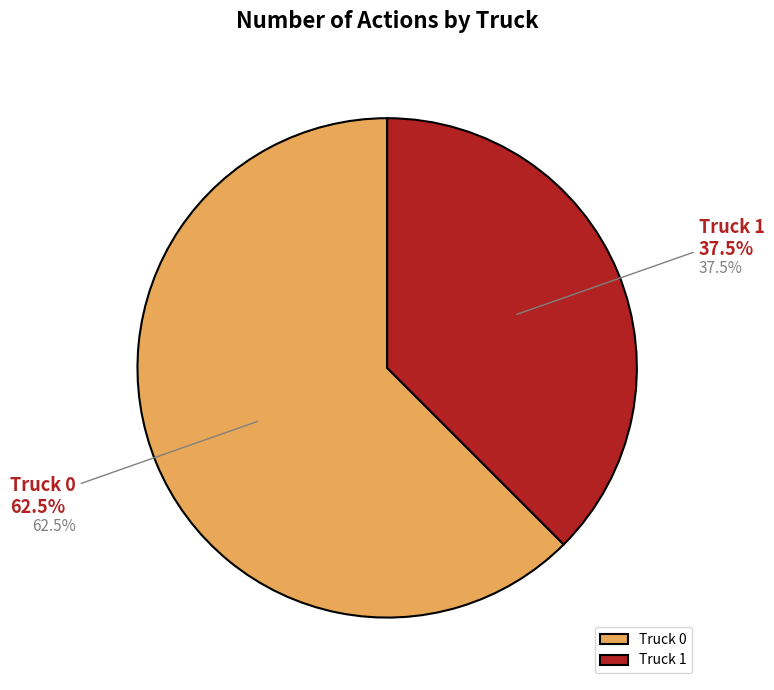

What percentage do Truck 0 and Truck 1 together represent?

100.0%